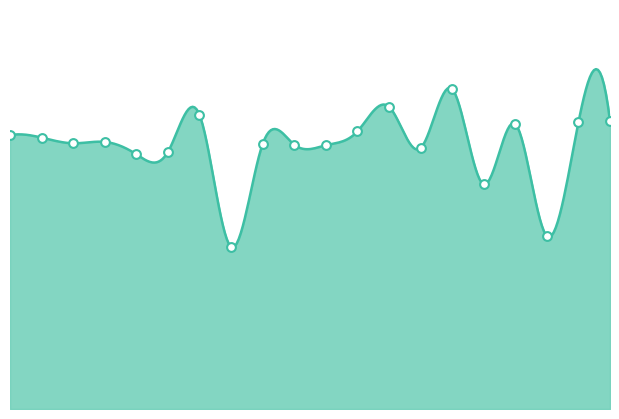

What is the change in value from countess to seductress?

+0.1